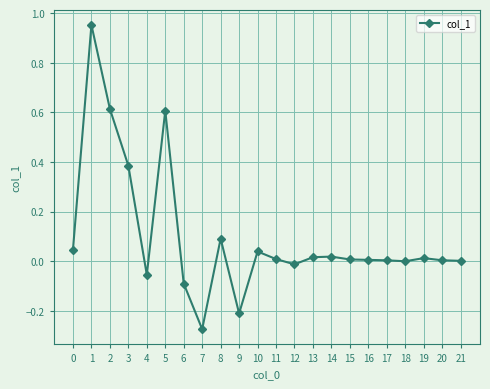

What is the change in value from 1 to 15?

-0.9